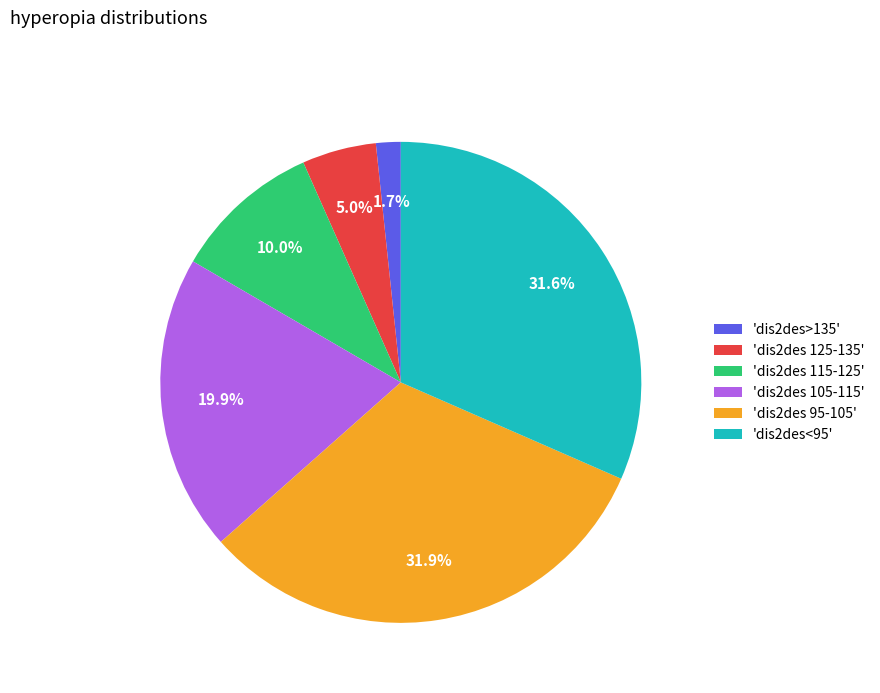

Does any single category account for the majority?

No